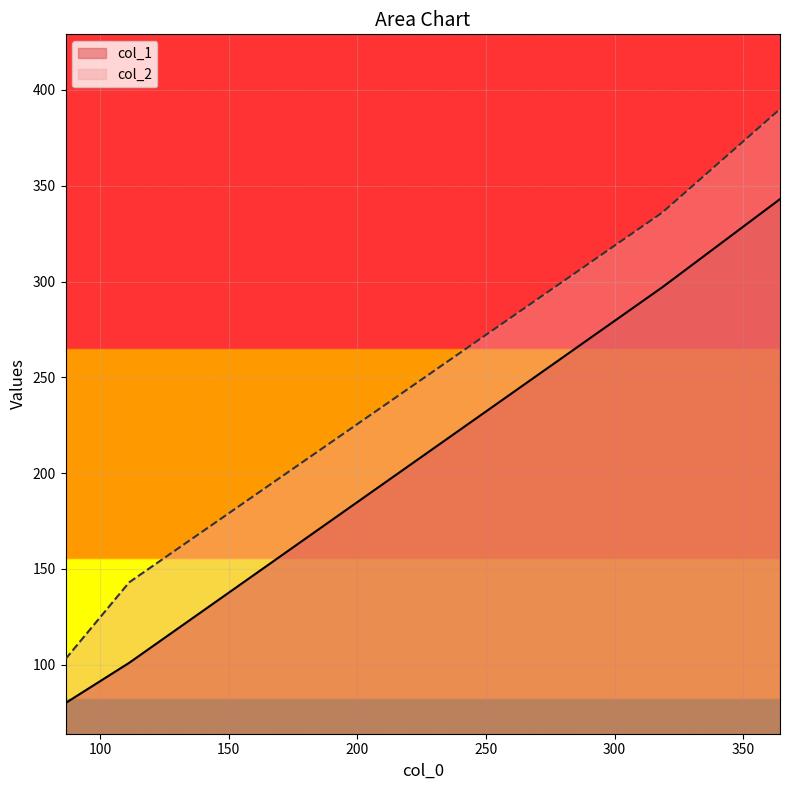

What is the minimum value shown in the chart?

80